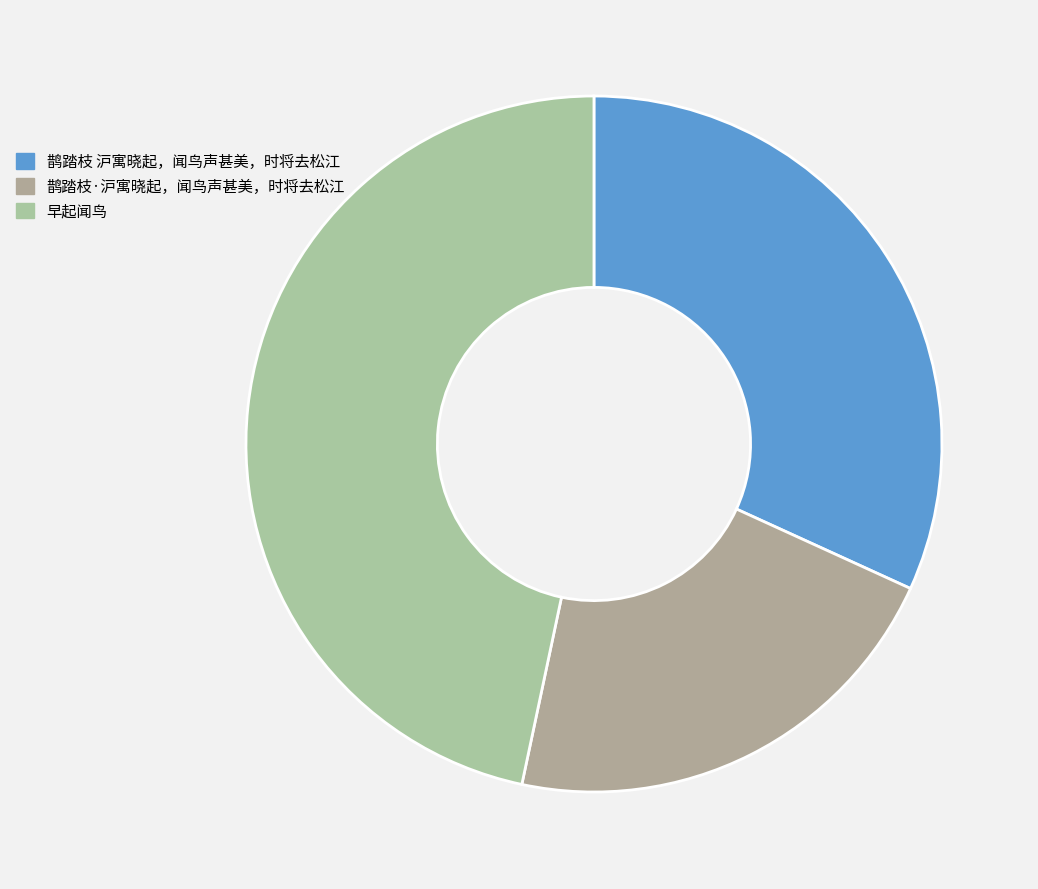

What is the change in value from 鹊踏枝 沪寓晓起，闻鸟声甚美，时将去松江 to 鹊踏枝·沪寓晓起，闻鸟声甚美，时将去松江?

-135982